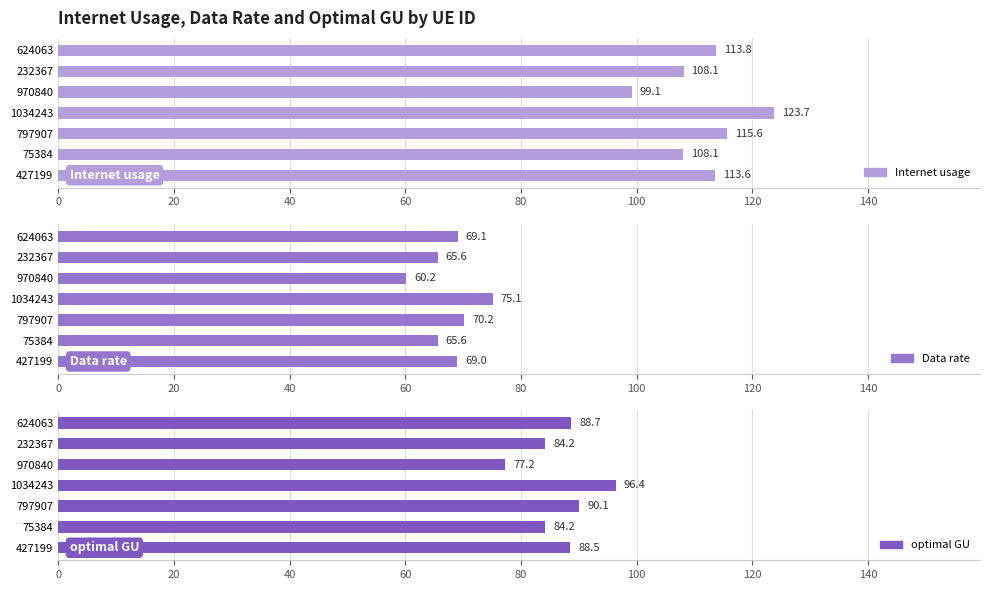

Rank the series at 232367 from highest to lowest value.

Internet usage, optimal GU, Data rate